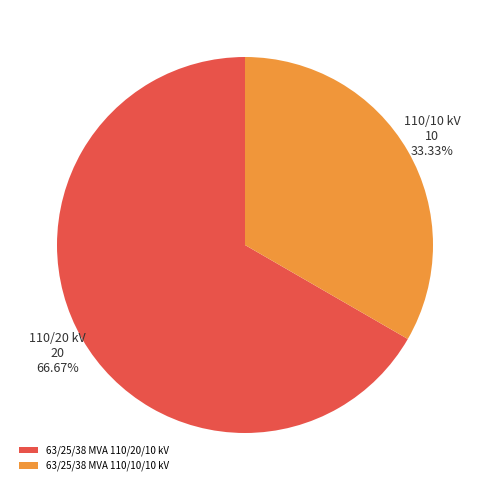

What is the majority slice?

63/25/38 MVA 110/20/10 kV